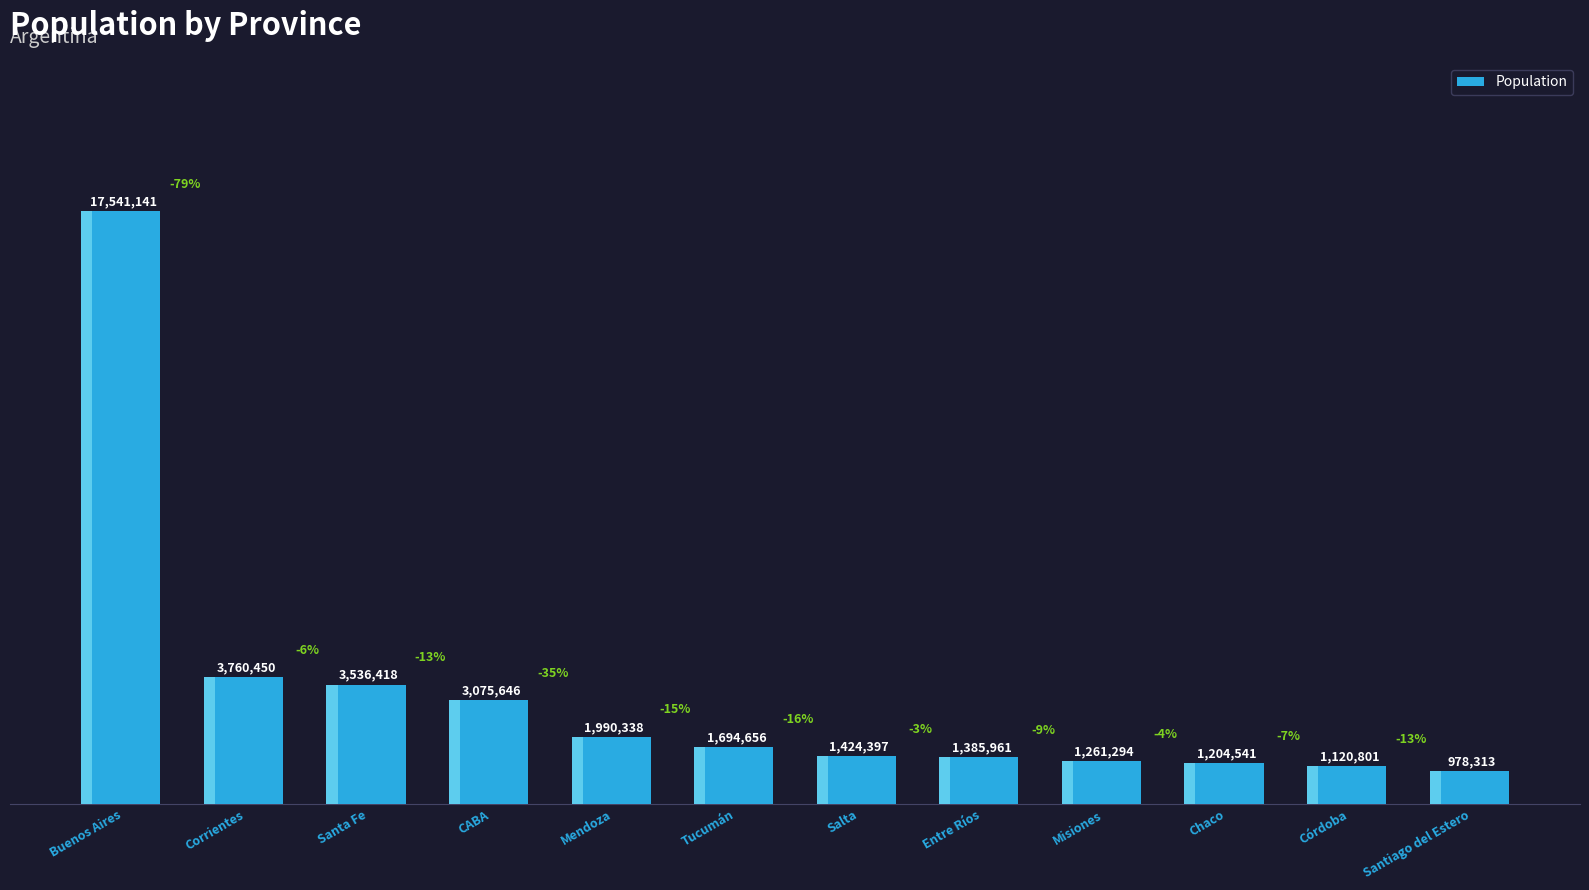

What is the label of the 3rd bar from the right?

Chaco